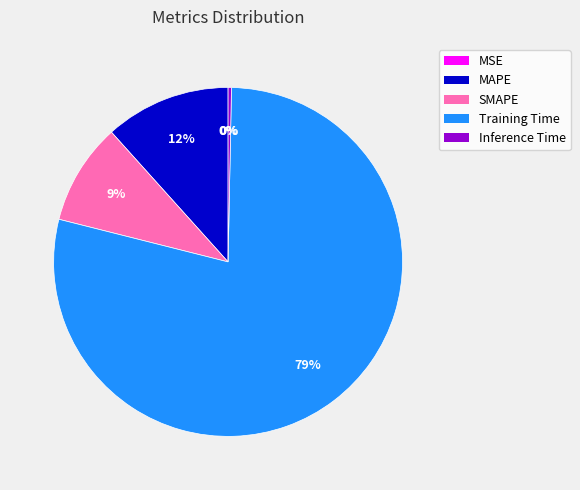

Which slice is the largest?

Training Time